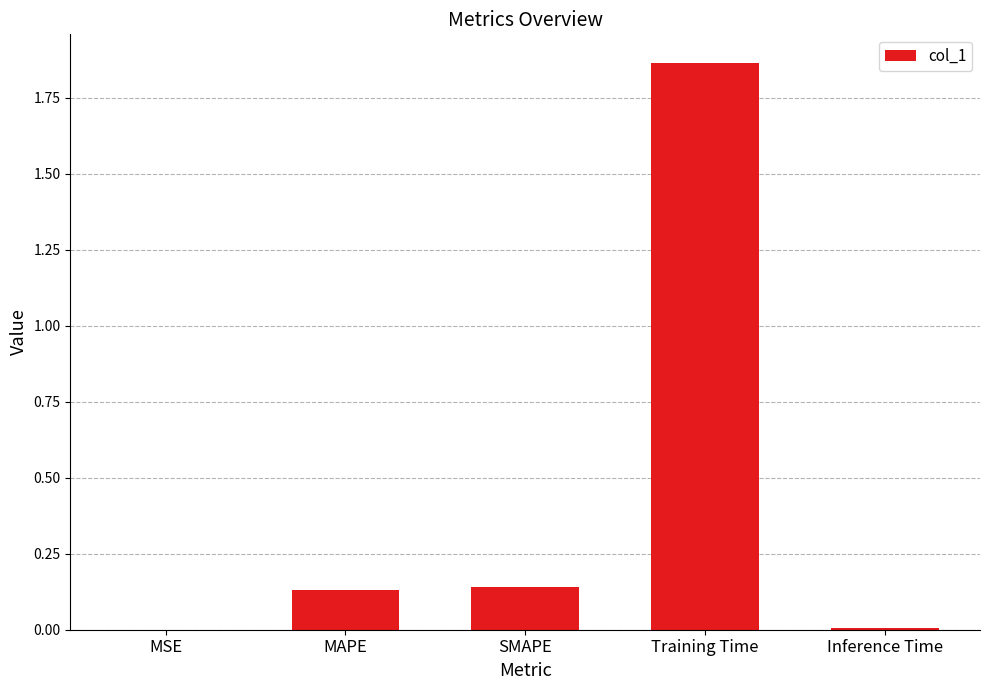

The chart shows a value of 0.0 at SMAPE. True or false?

False